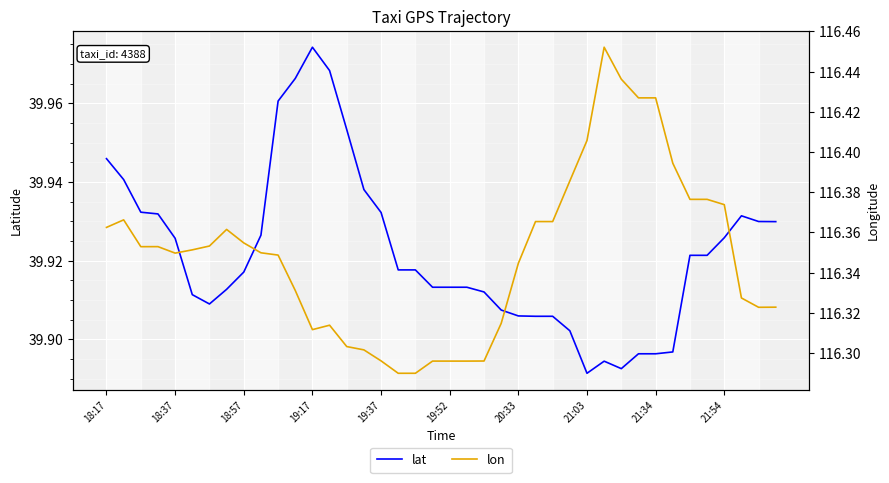

What is the sum of all lat values?

1596.9